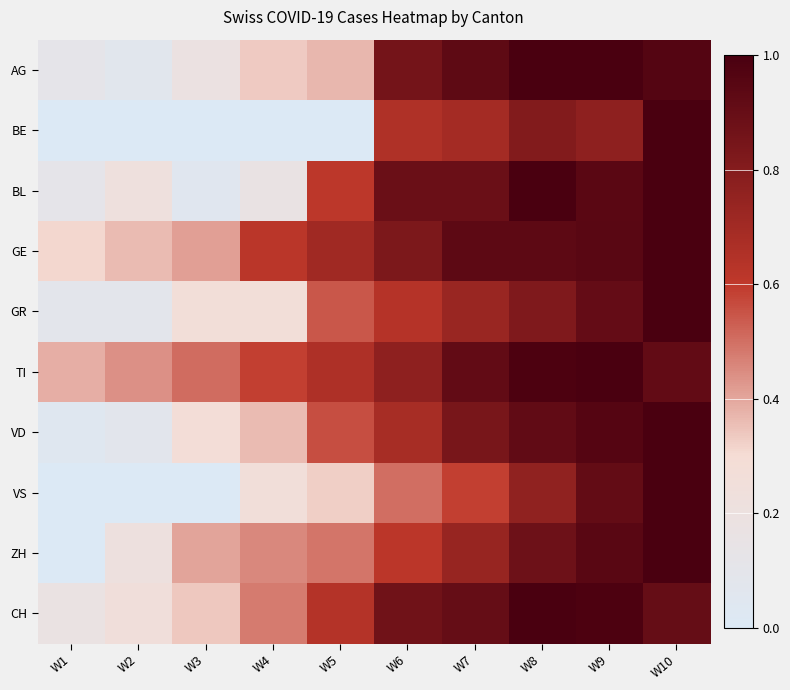

At how many categories does at least one series exceed 0?

10